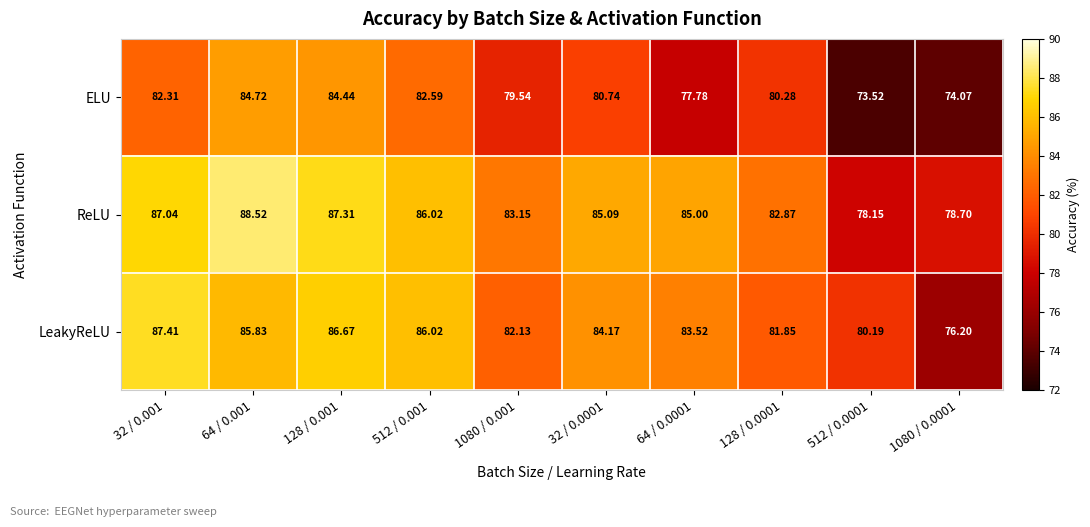

Which series has the largest total across all categories?

ReLU